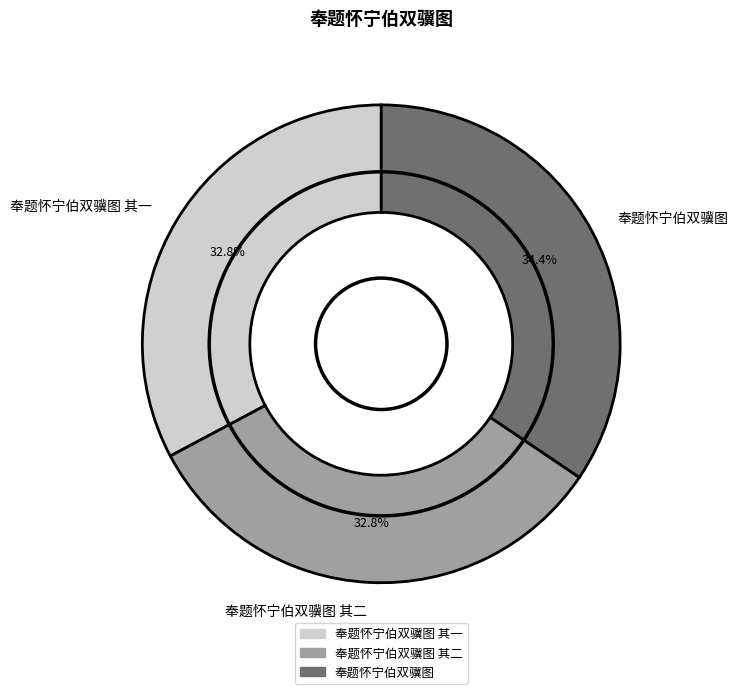

To the nearest percent, what is the difference between the 奉题怀宁伯双骥图 其一 and 奉题怀宁伯双骥图 slice percentages?

2%